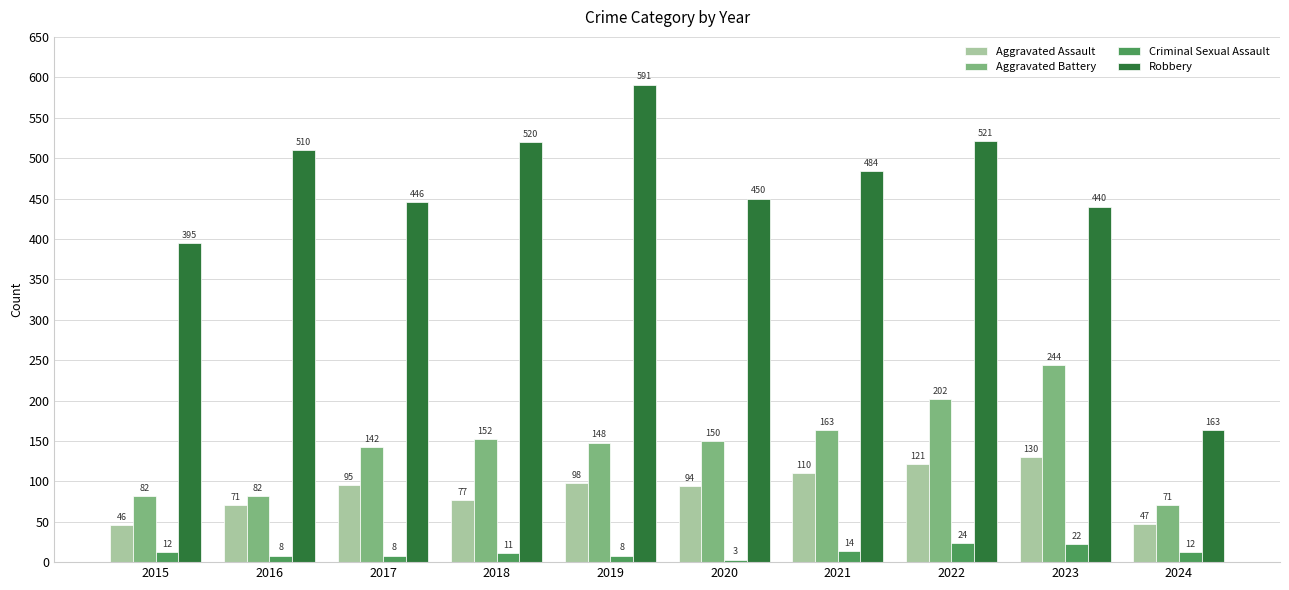

What value does the Criminal Sexual Assault series have at 2021, to the nearest 5?

15